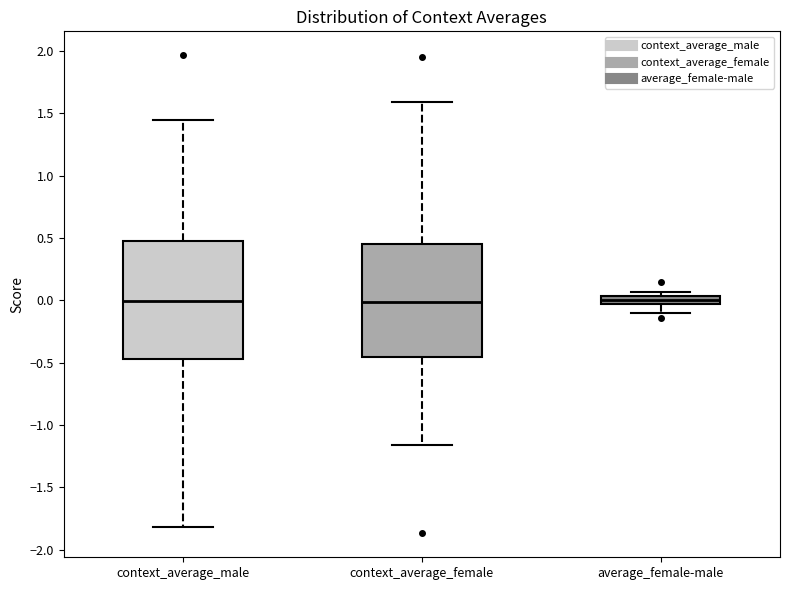

Where is the upper edge of the box for context_average_male on the y-axis? The values are not printed on the chart, so give them approximately, as read against the axis.

0.50